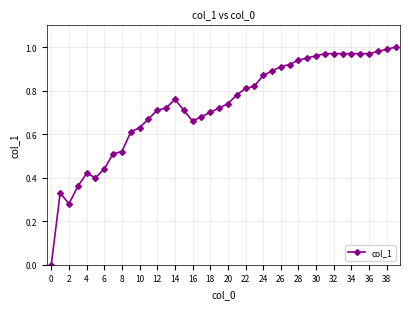

What is the sum of all values?

29.2